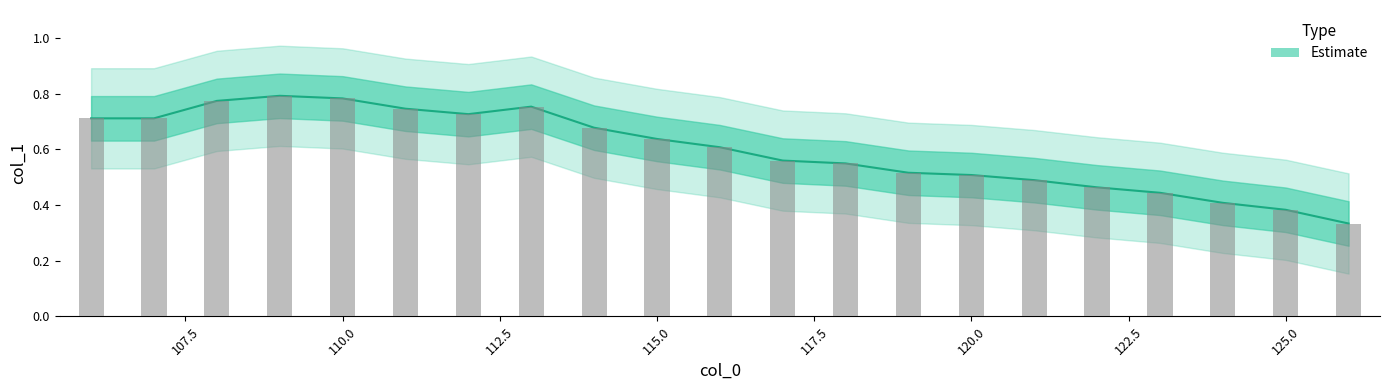

What is the difference between the second highest and second lowest values?

0.4